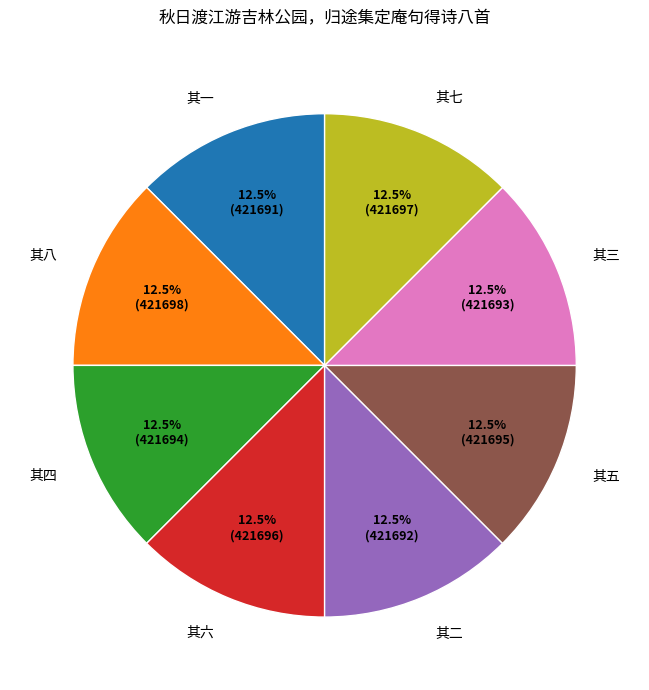

Do 其八 and 其四 together represent more than half of the pie?

No